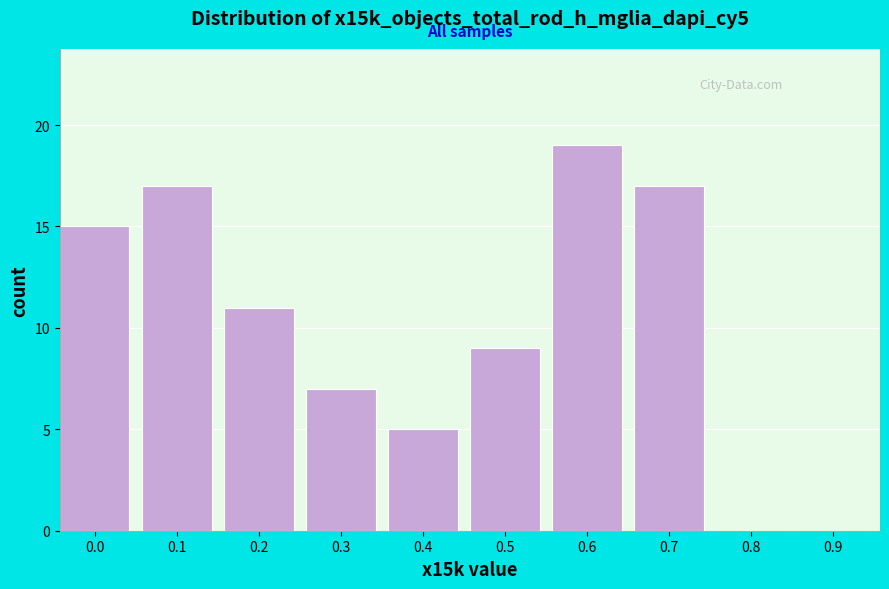

Reading left to right, list all the values displayed in this chart.

0.0=15	0.1=17	0.2=11	0.3=7	0.4=5	0.5=9	0.6=19	0.7=17	0.8=0	0.9=0